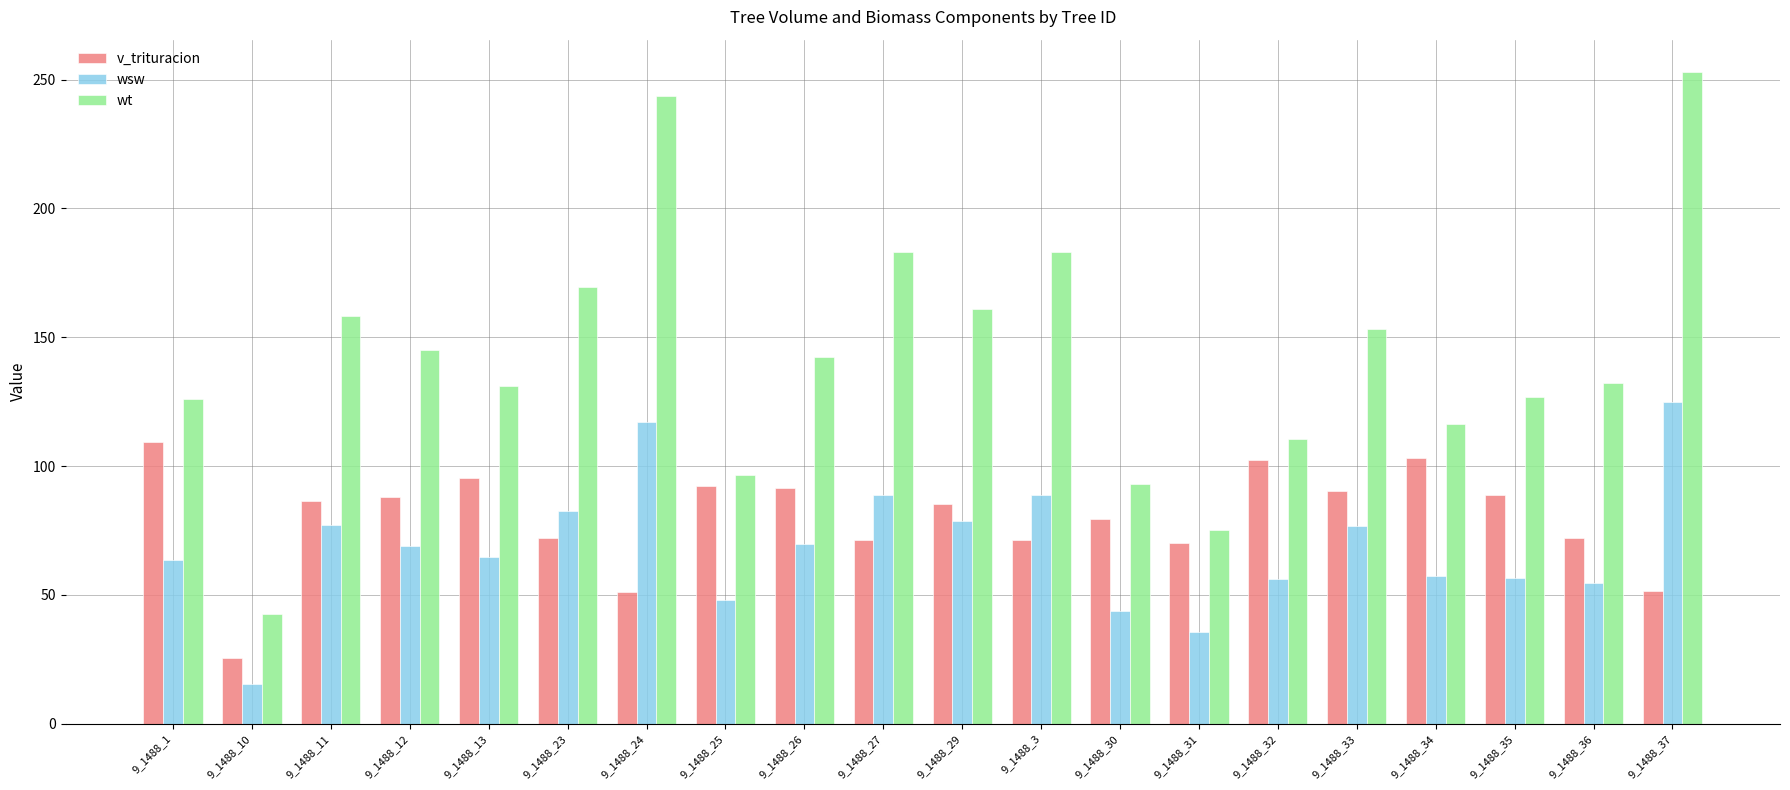

List the series in order of their peak value, highest first.

wt, wsw, v_trituracion